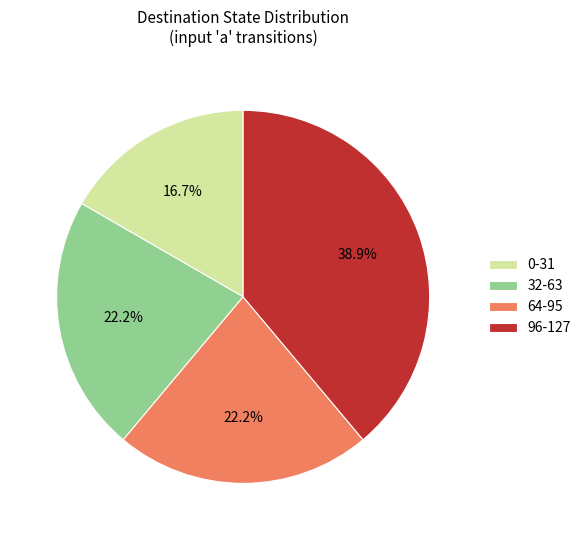

What portion of the pie excludes 64-95?

77.8%